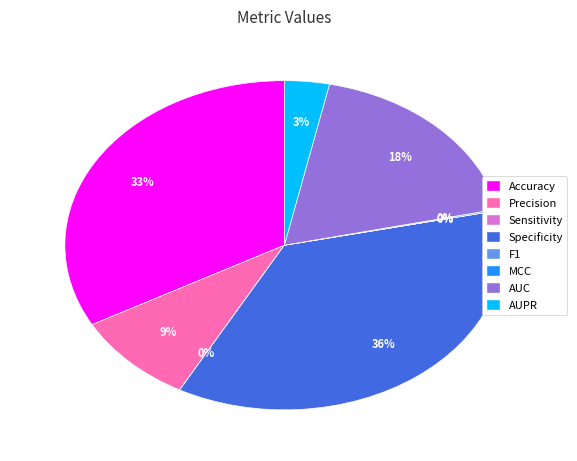

Does any single category account for the majority?

No